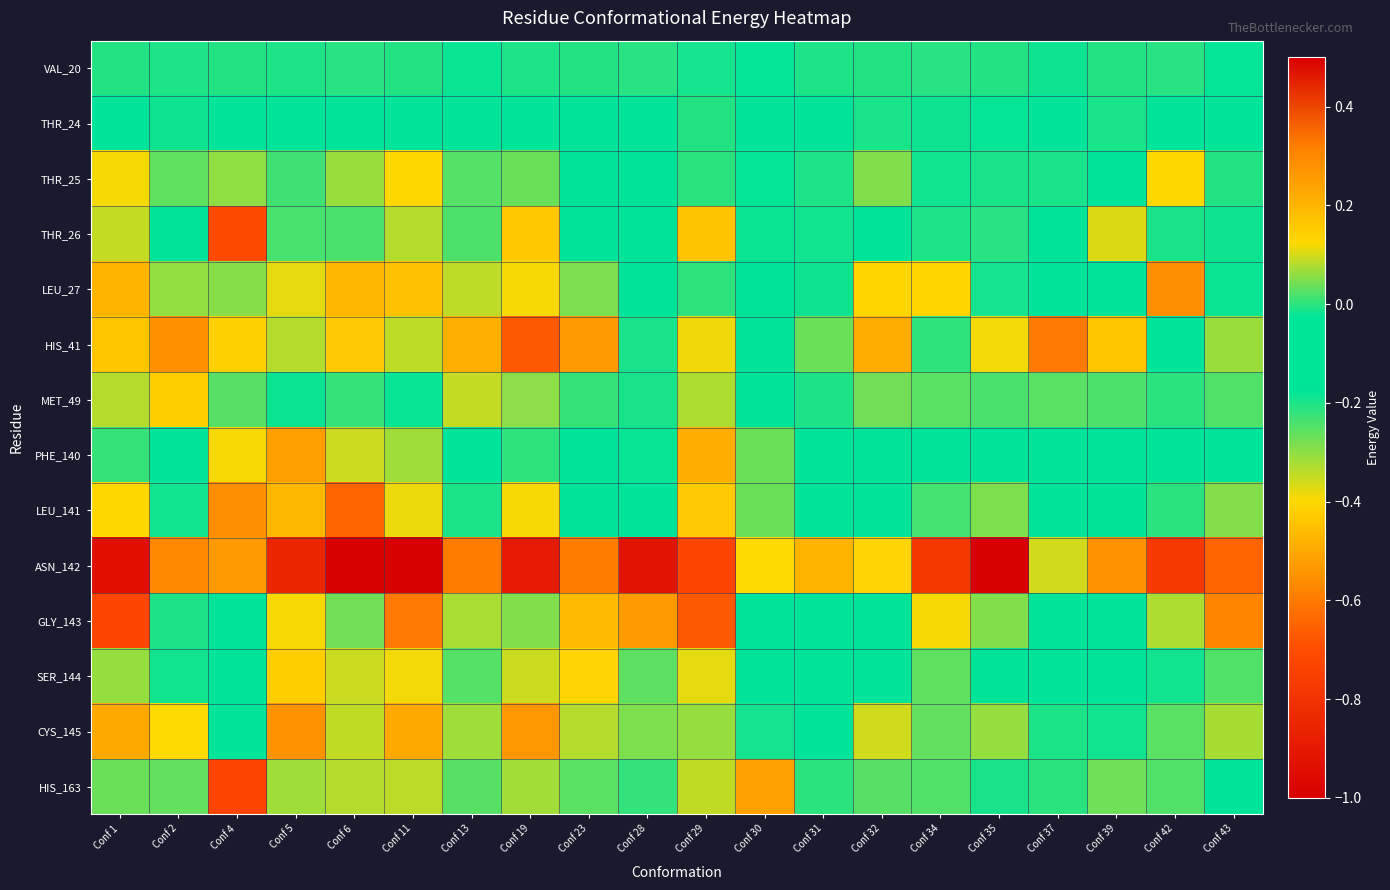

What is the spread (max minus min) of values at Conf 13?

0.6